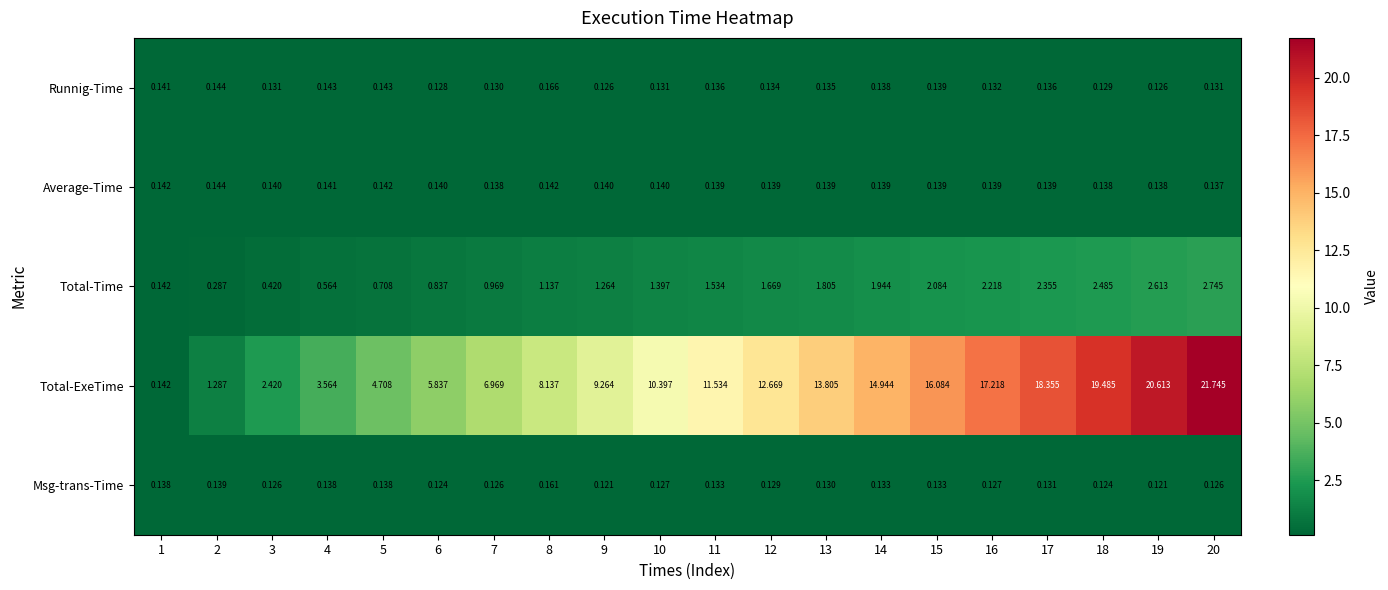

What is the total value across all series at 11?

13.5